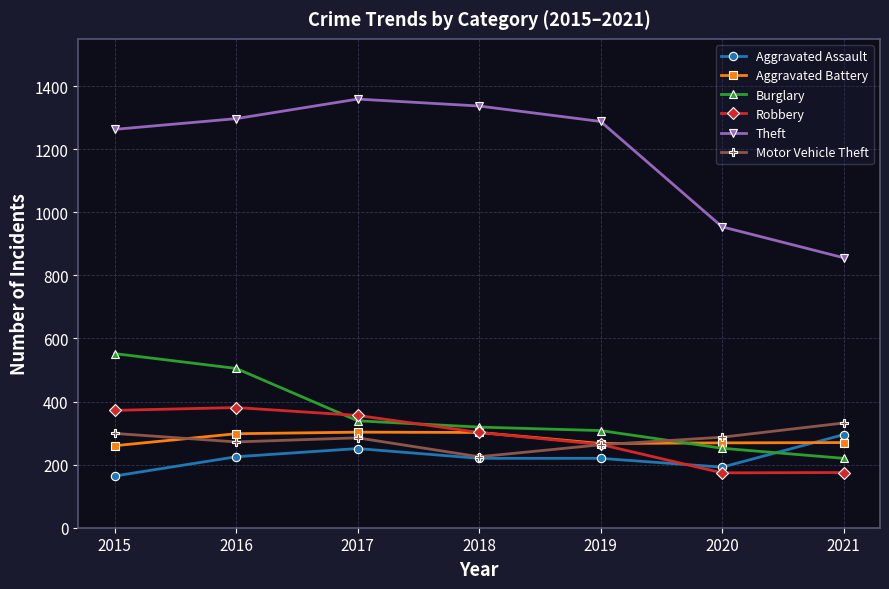

Is it true that Robbery equals 541 at 2017?

False